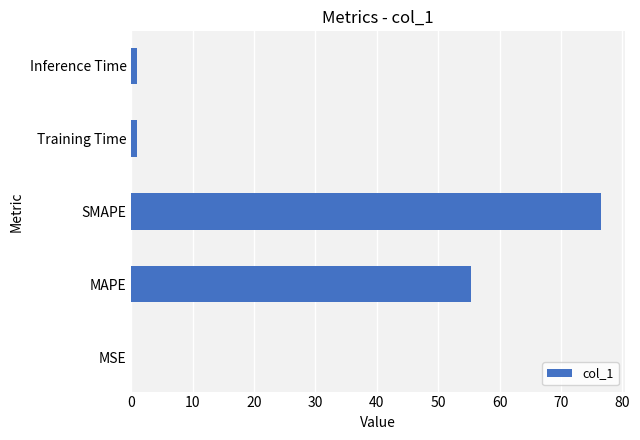

What is the sum of all values?

133.8